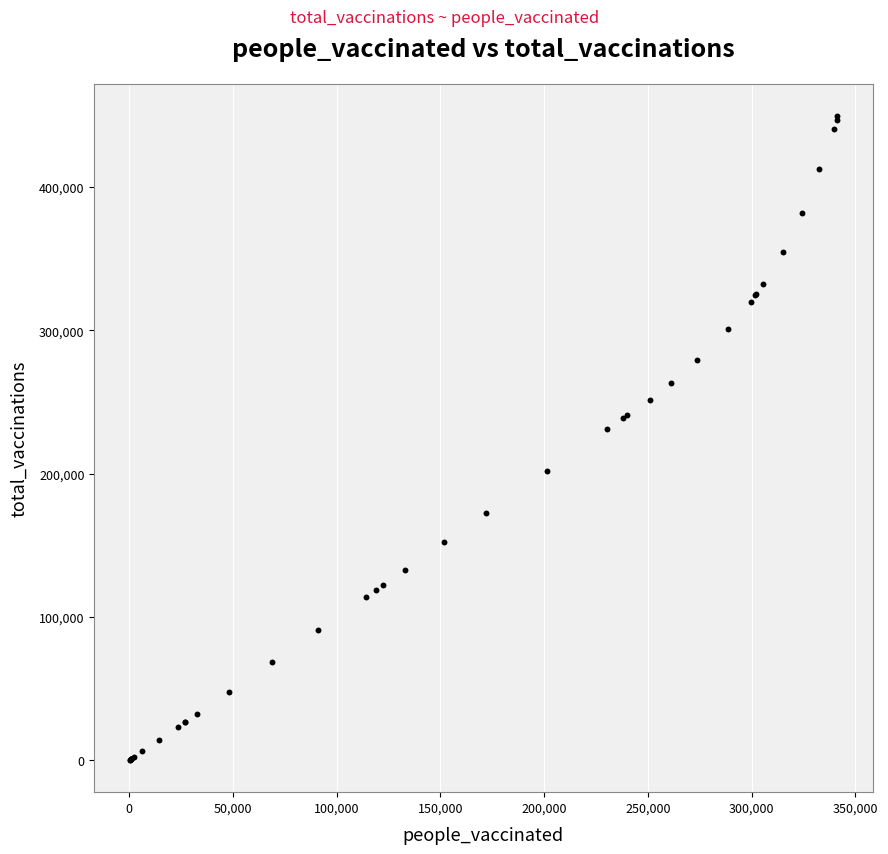

What Y value in the scatter plot is closest to 224869?

230986